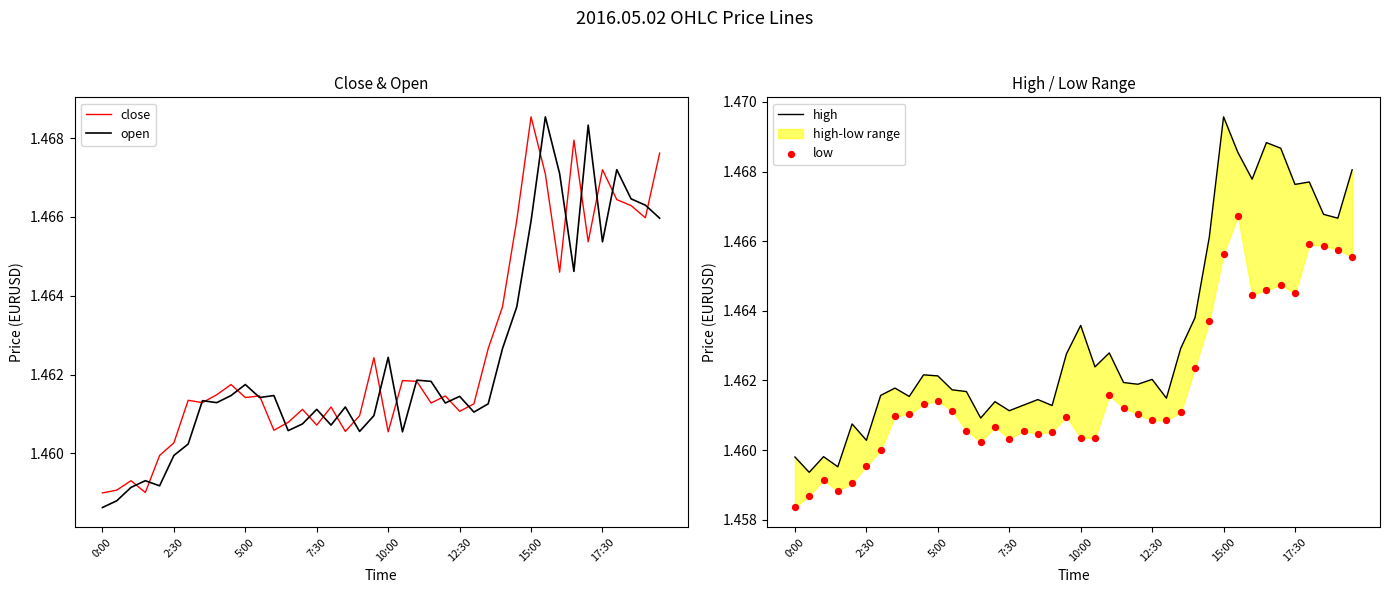

At which category is the sum across all series the highest?

31